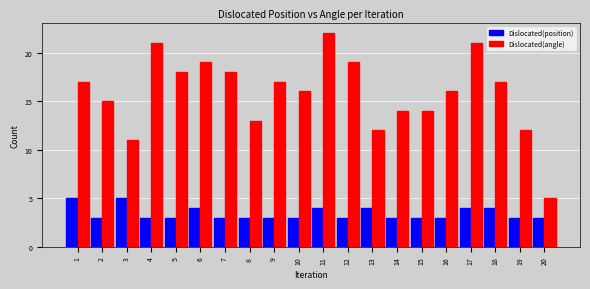

What is the greatest value displayed?

22